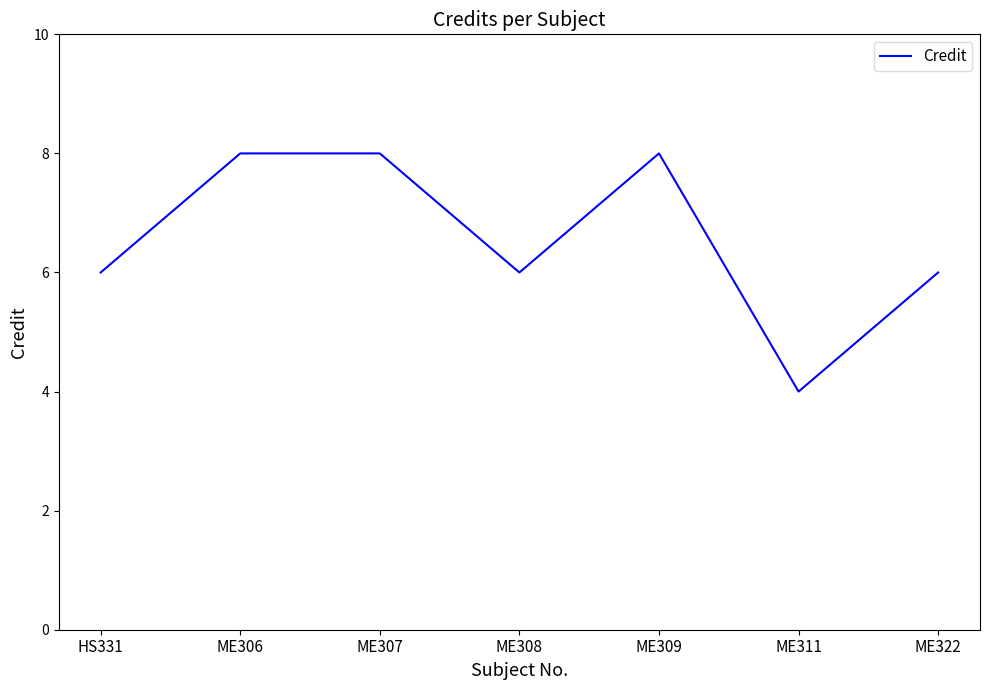

What is the smallest value displayed?

4